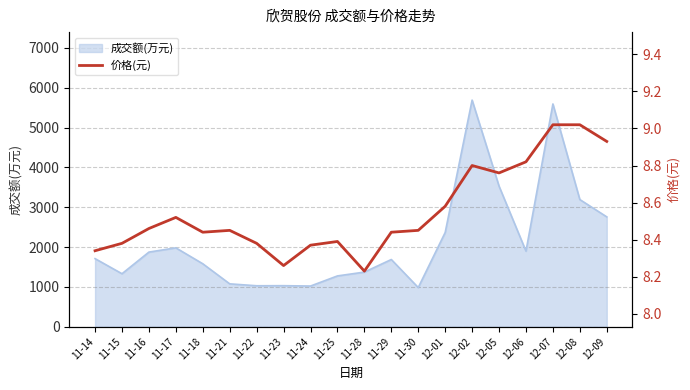

How many categories are shown in the chart?

20